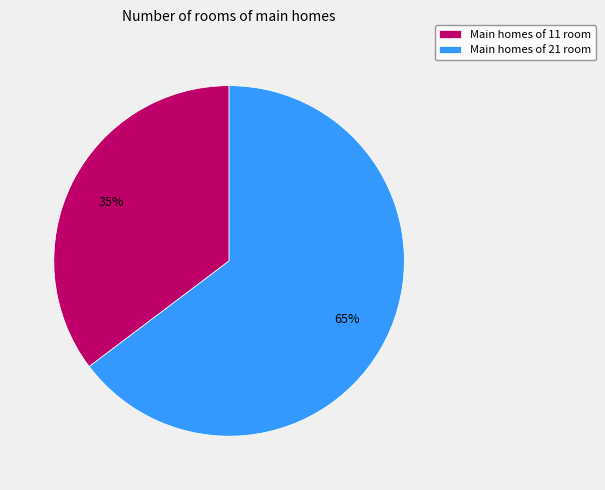

Between Main homes of 11 room and Main homes of 21 room, which is larger?

Main homes of 21 room